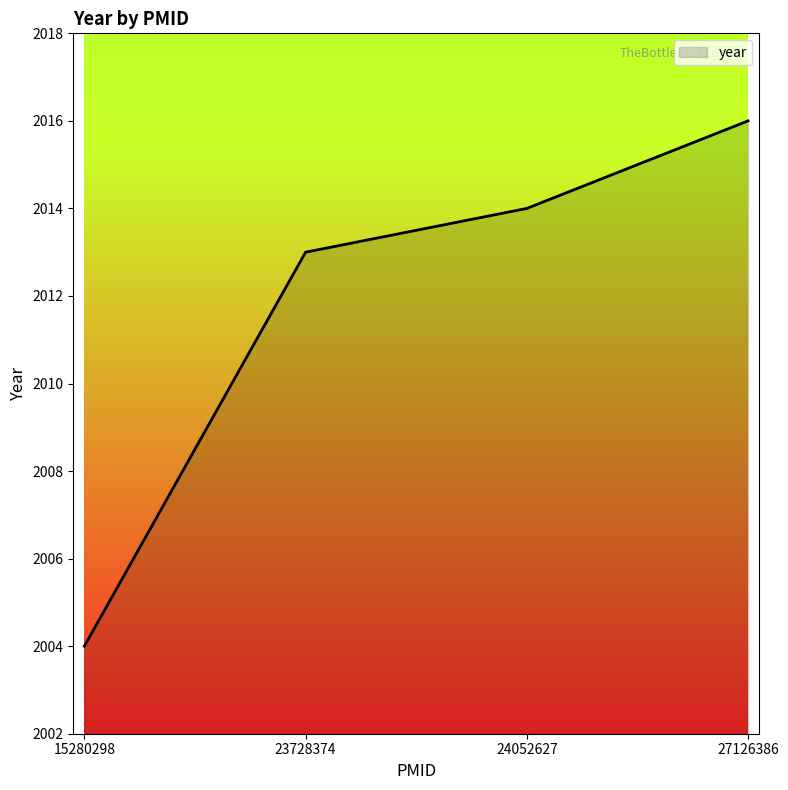

Which has a higher value, 15280298 or 23728374?

23728374